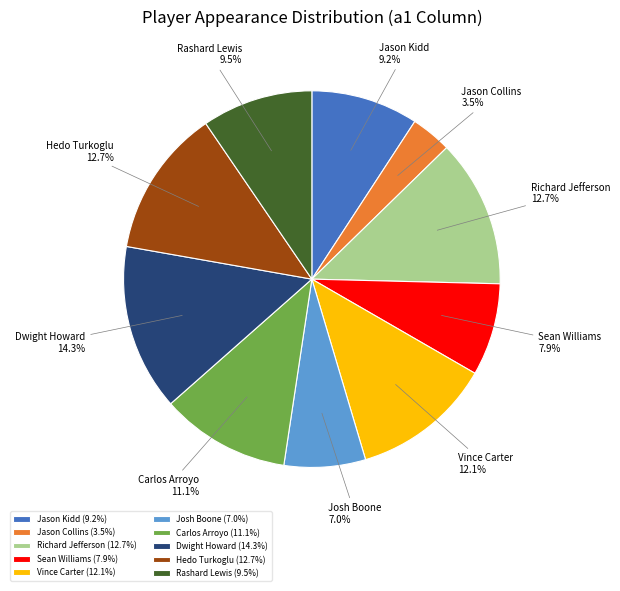

Is it true that Richard Jefferson is 6% of the pie?

False